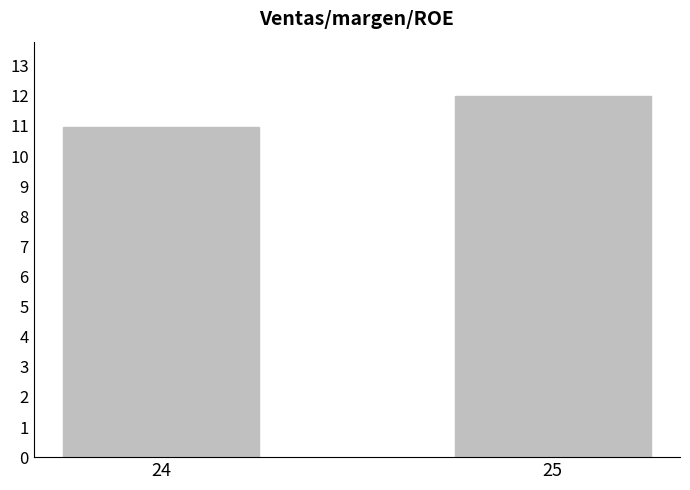

List the labels in order of value, smallest first.

24, 25